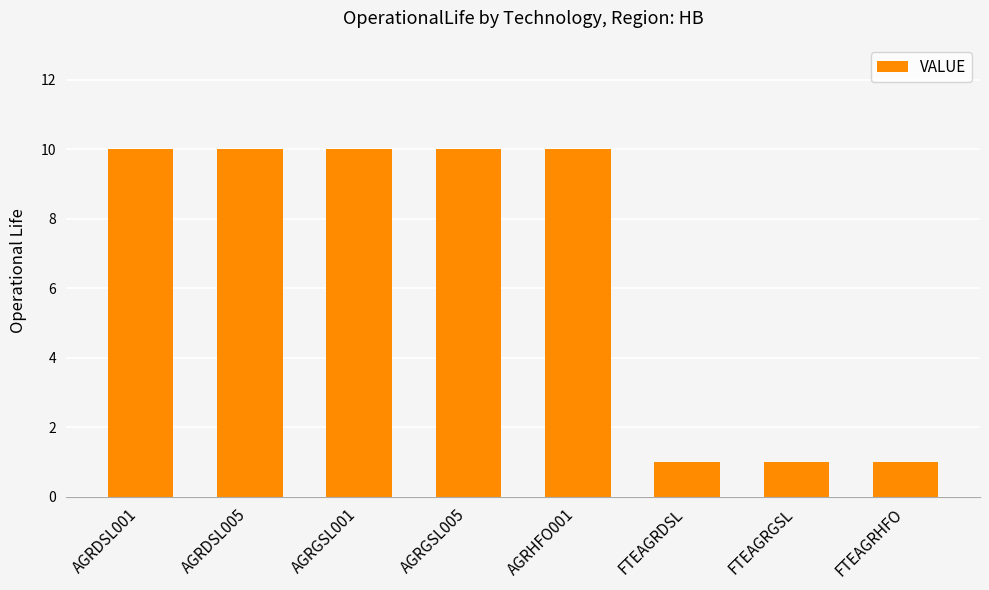

What is the difference between the maximum and second lowest values?

9